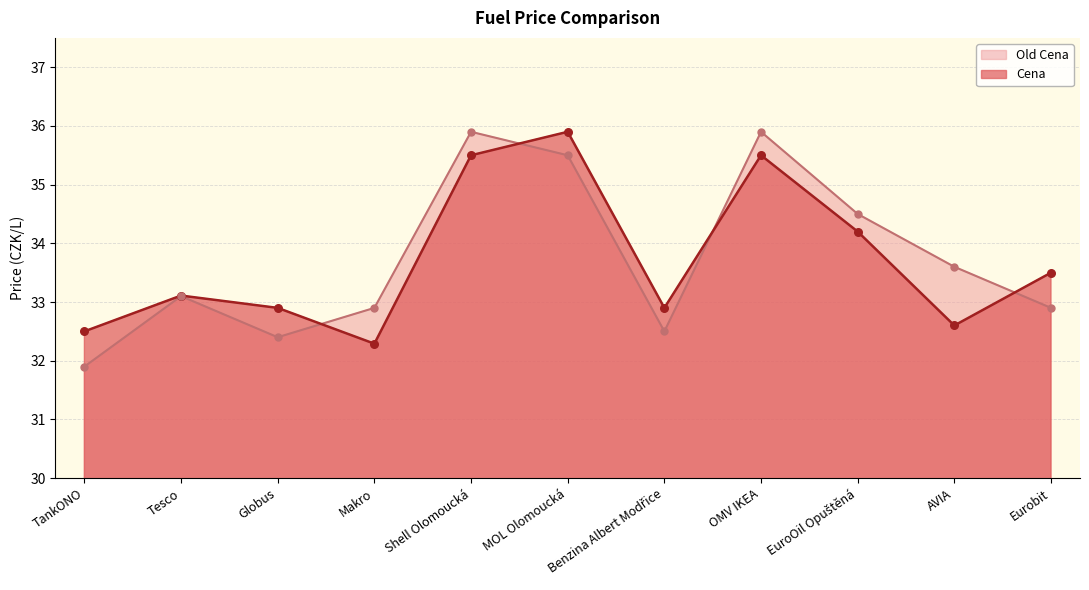

Which series has the largest total across all categories?

Old Cena